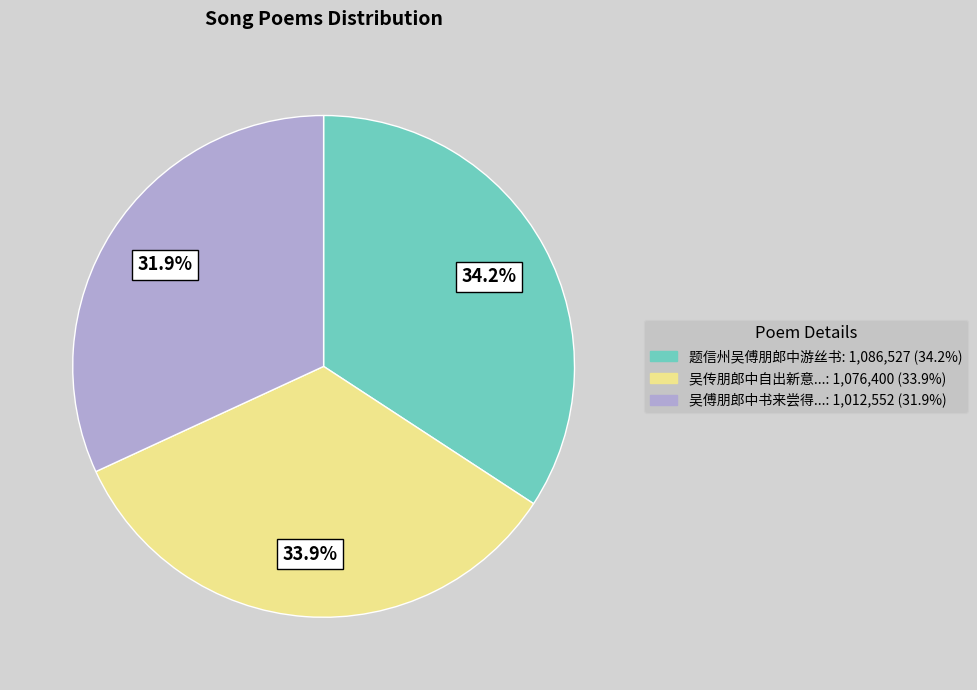

Is there any slice that represents more than half of the pie?

No